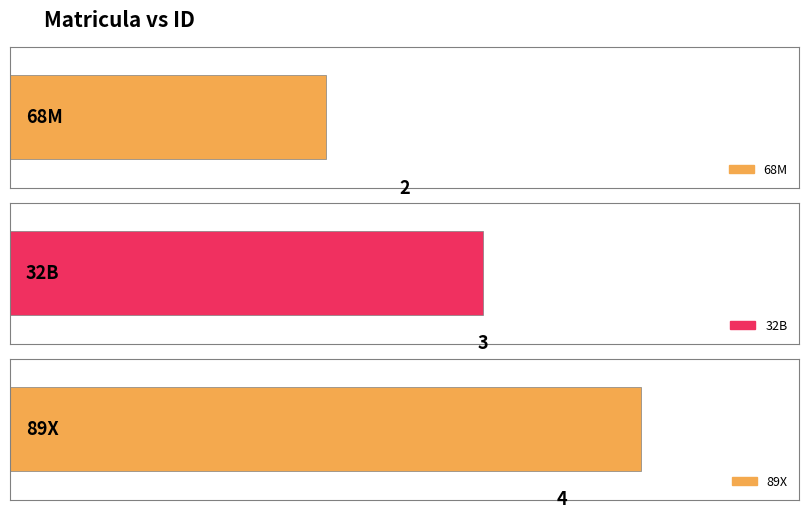

Reading left to right, extract all data points from this chart.

2	3	4